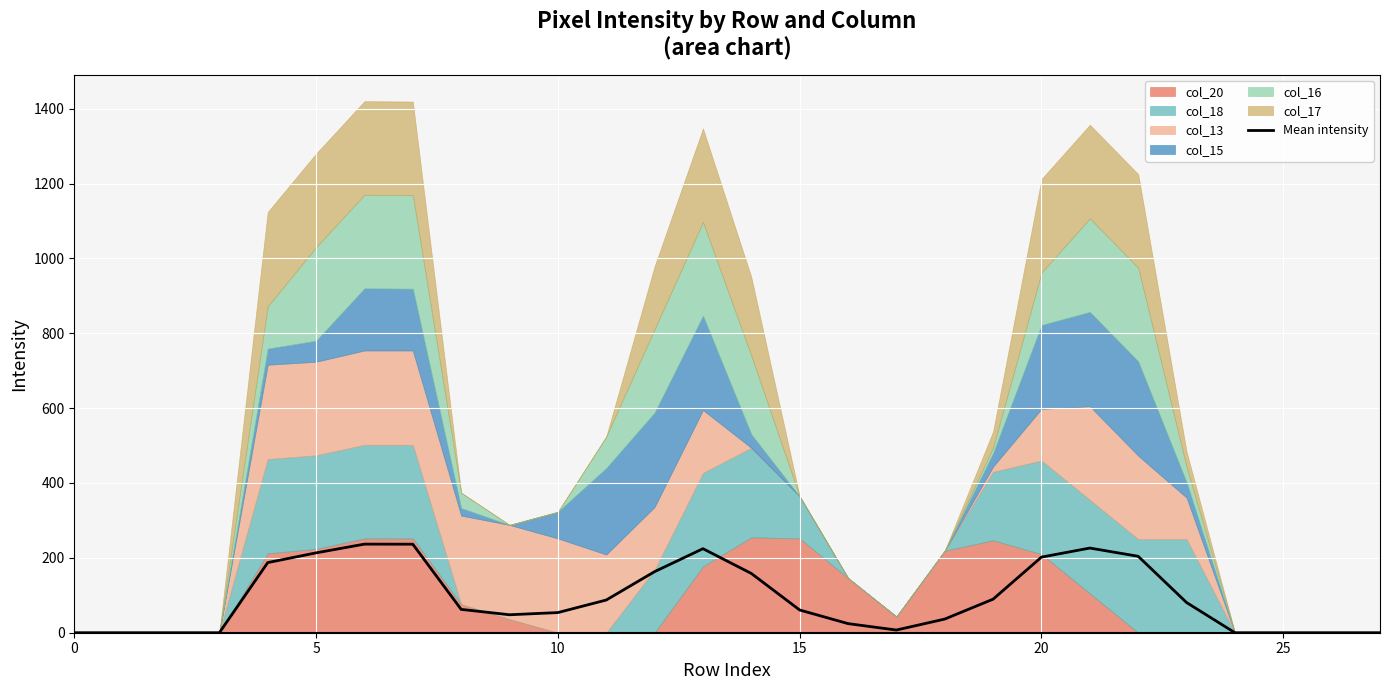

What is the maximum value for Mean intensity?

236.7